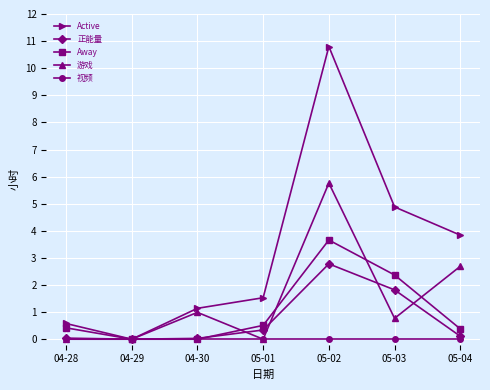

Where is the first local minimum for Active?

04-29